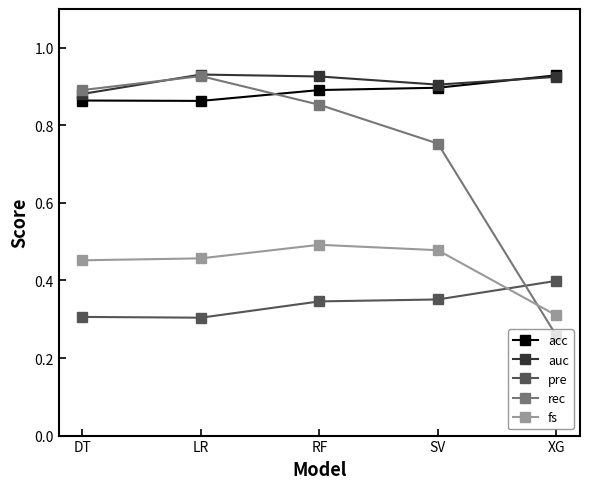

How many acc values are between 0 and 1?

5